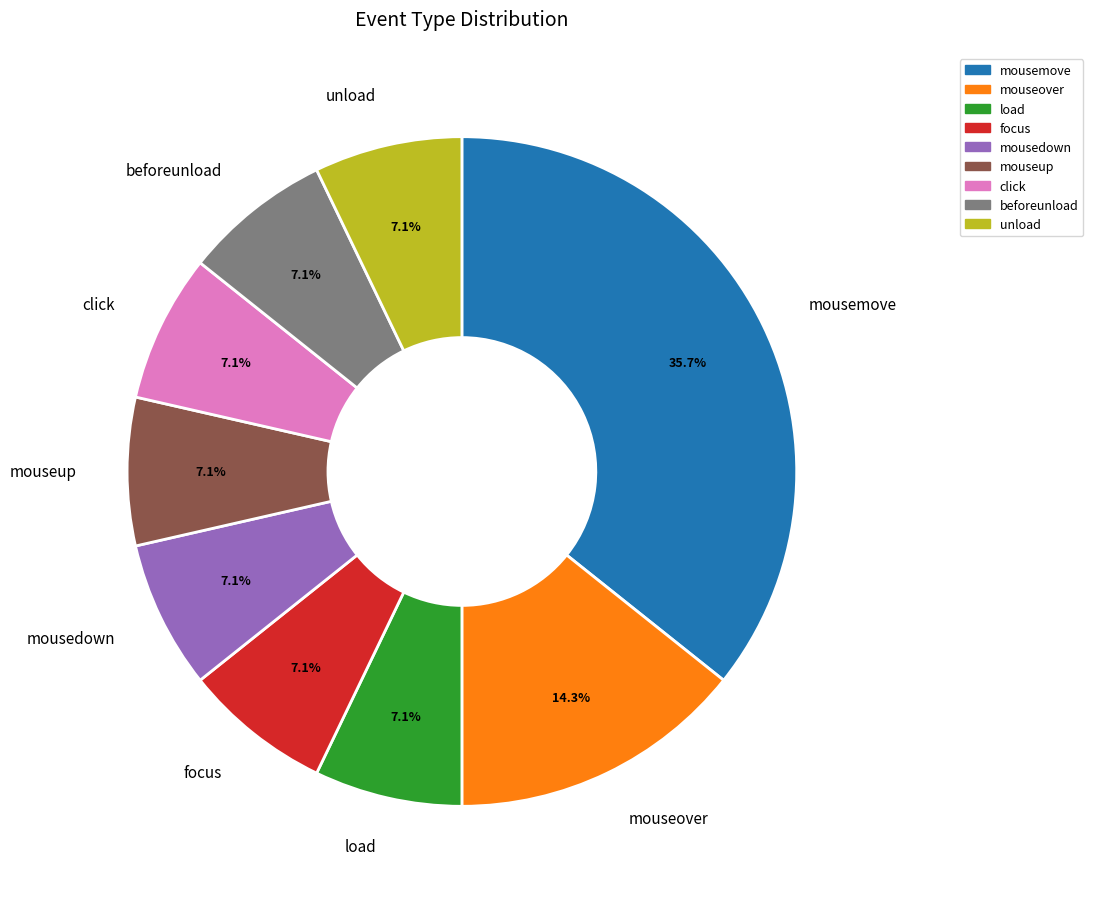

Combined, what portion of the pie is load and mousemove?

42.9%